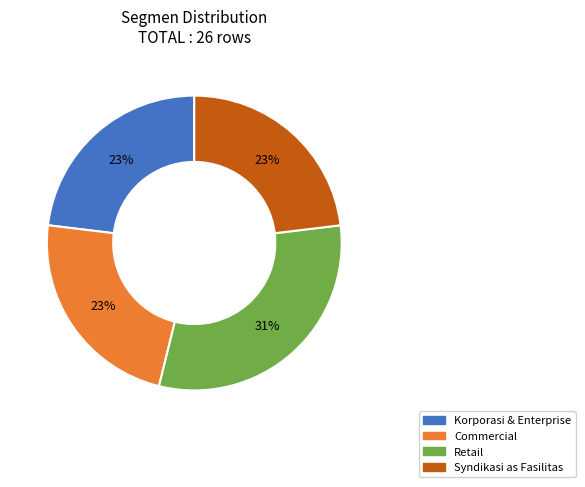

What percentage is the Korporasi & Enterprise slice, to the nearest percent?

23%